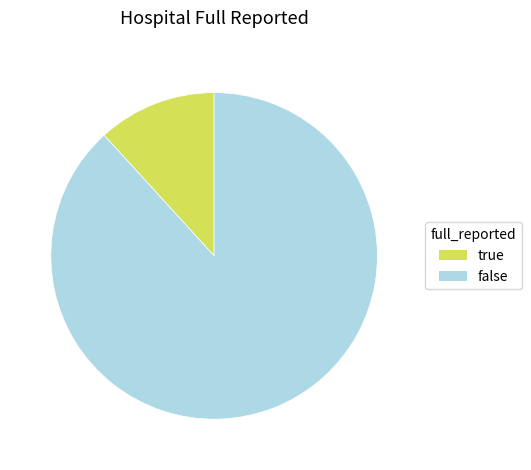

Is it true that true is 1% of the pie?

False